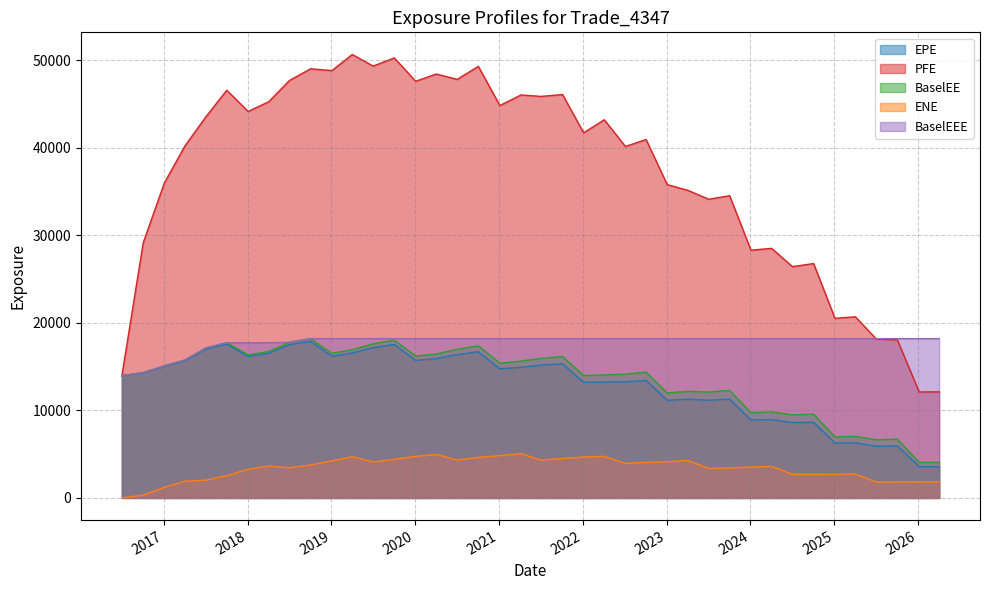

What is the difference between the maximum and minimum values in the BaselEEE series?

4235.2